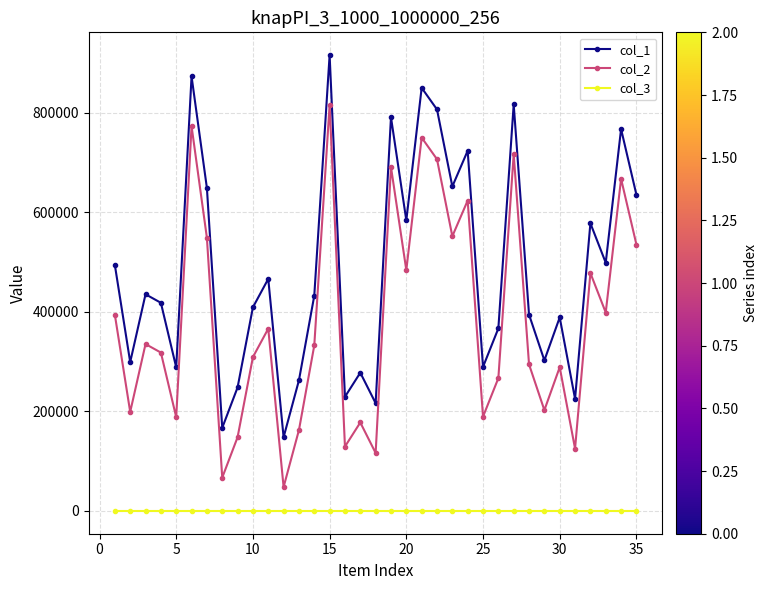

True or false: col_3 and col_1 intersect in this chart.

False